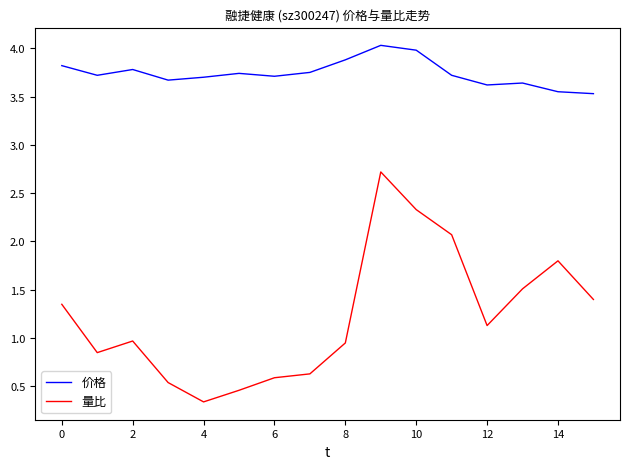

What is the difference between the maximum and minimum values in the 价格 series?

0.5